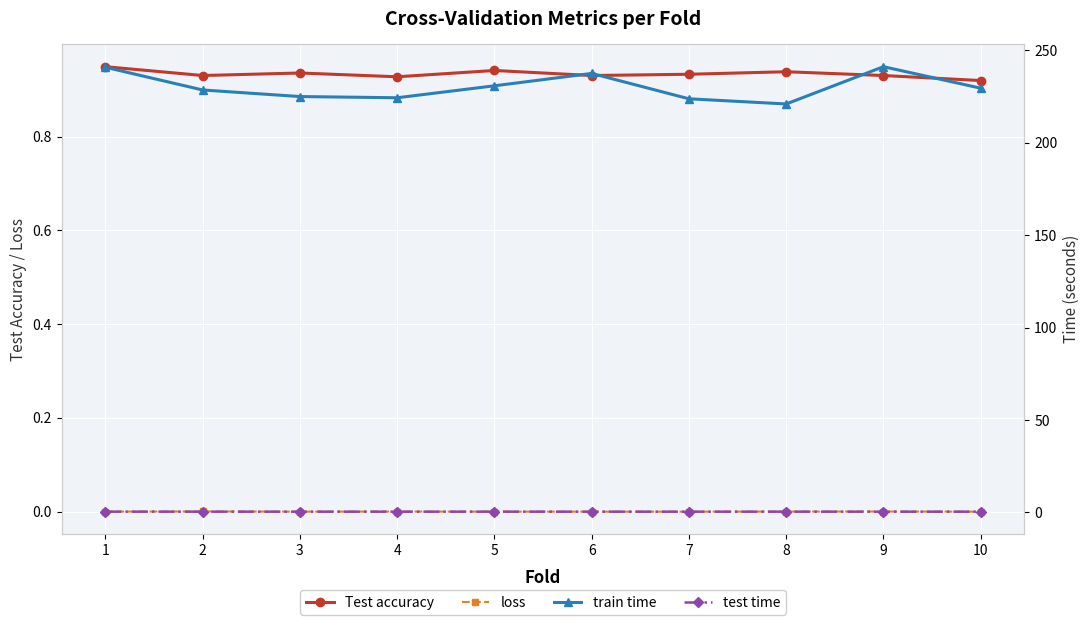

In loss, how many points are higher than both neighbors (excluding endpoints)?

3